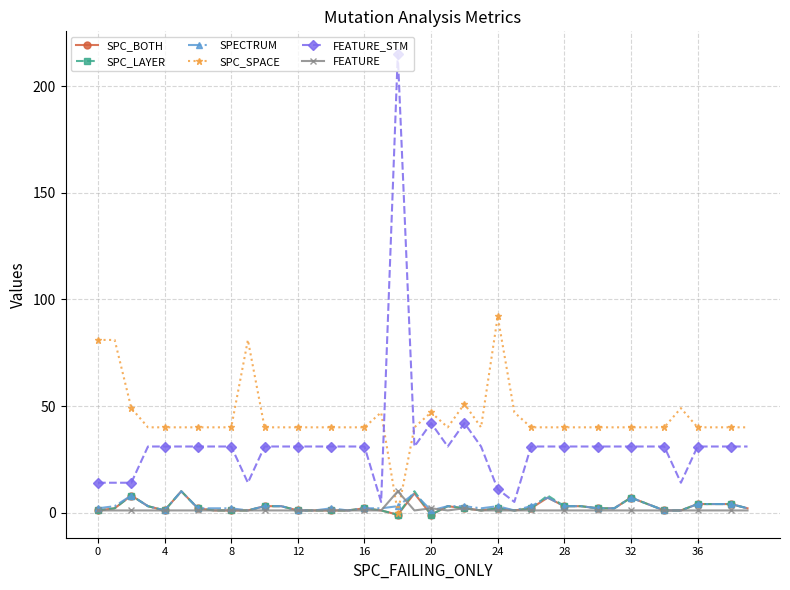

Which series has the widest spread of values?

FEATURE_STM